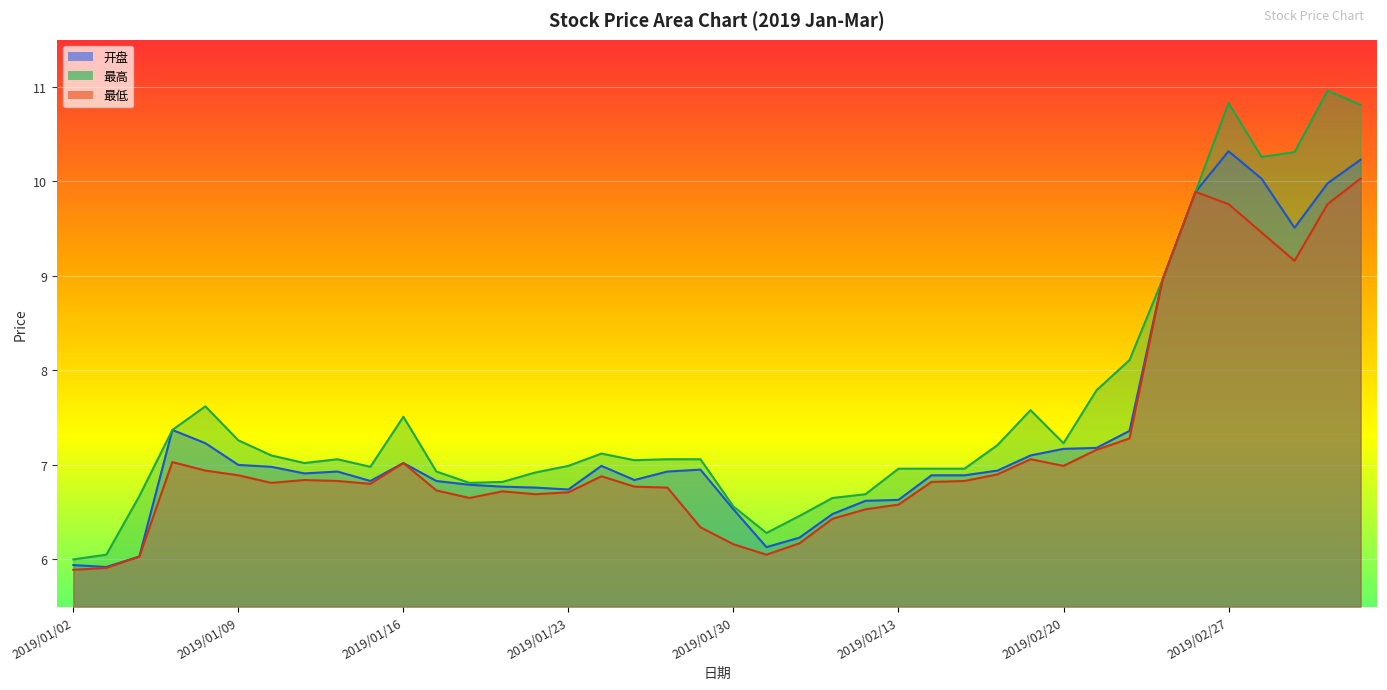

What is the sum of all 最高 values?

302.9